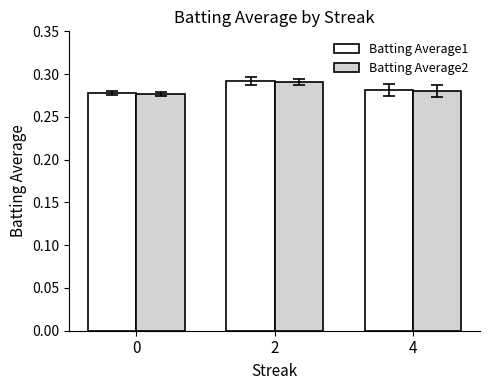

At how many categories does at least one series exceed 0?

3